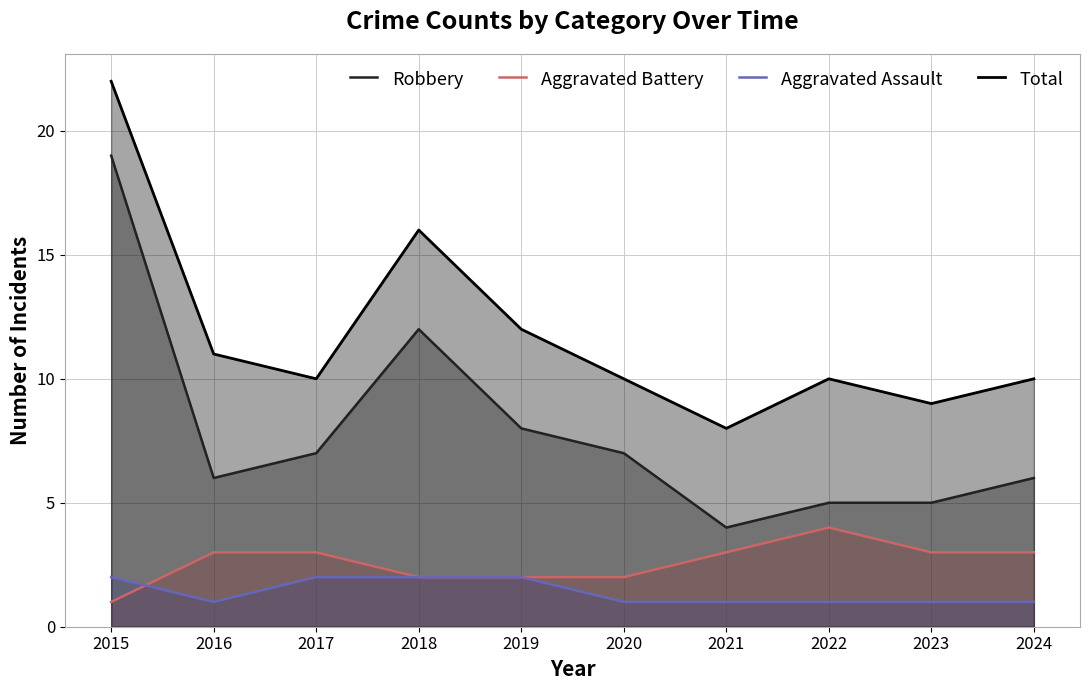

The Aggravated Battery series shows 1 at 2017. True or false?

False